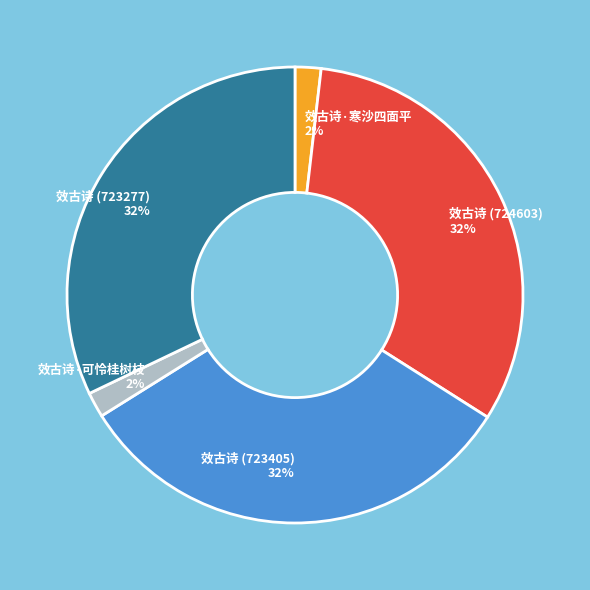

Between 效古诗·可怜桂树枝 2% and 效古诗 (723277) 32%, which is larger?

效古诗 (723277) 32%